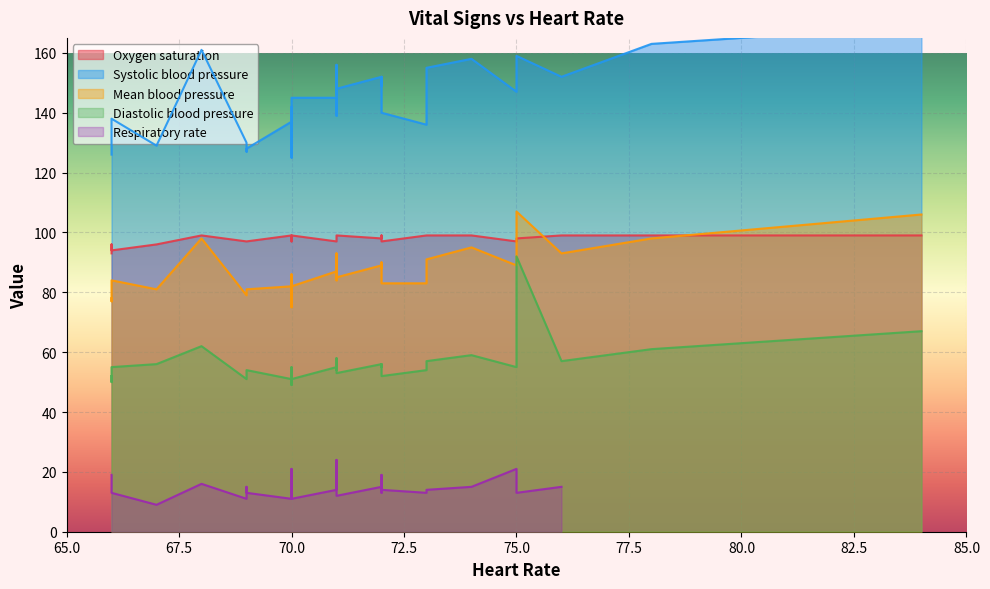

The value of Respiratory rate at 2 is 22. True or false?

False